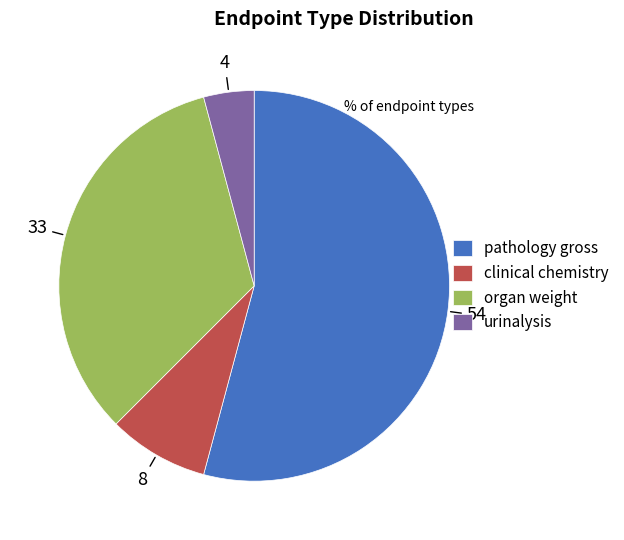

Rank the categories by value from lowest to highest.

urinalysis, clinical chemistry, organ weight, pathology gross